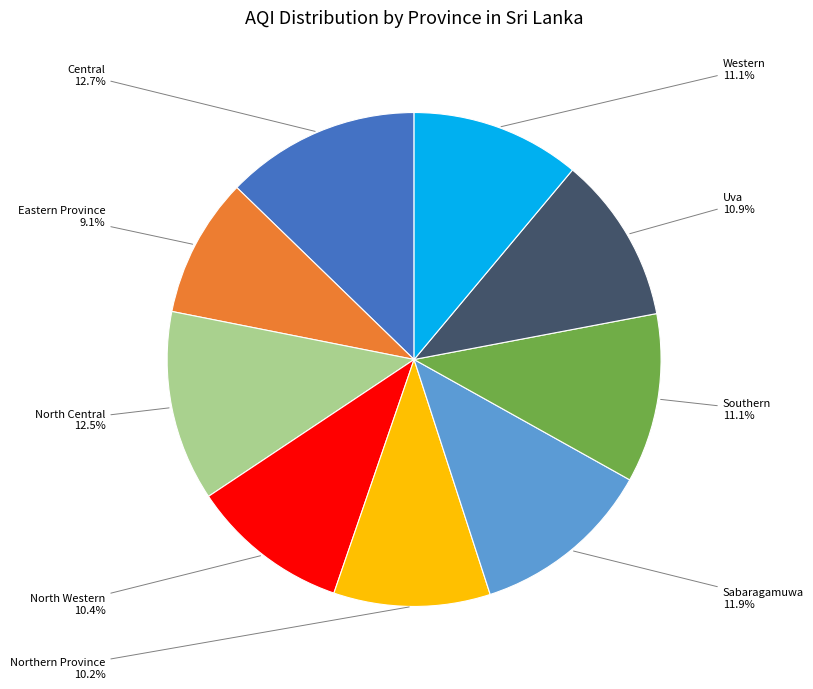

To the nearest percent, what is the average slice percentage?

11%